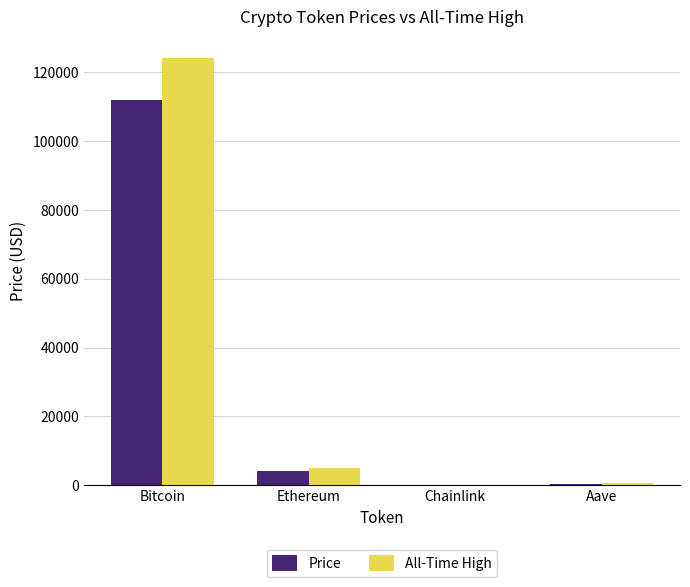

How many groups of bars are there?

4